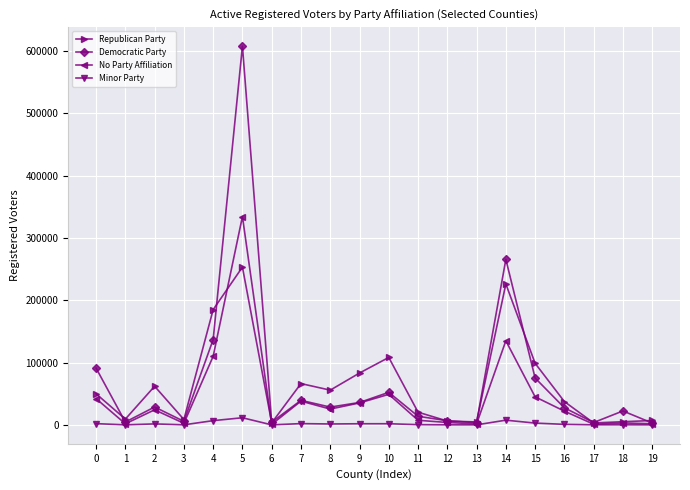

Which series has the widest spread of values?

Democratic Party